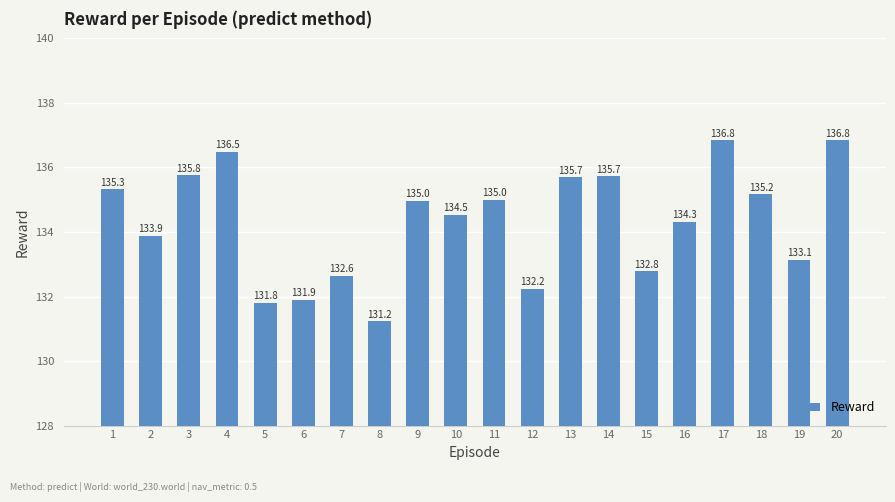

True or false: the data shows 135.8 at 3.

True